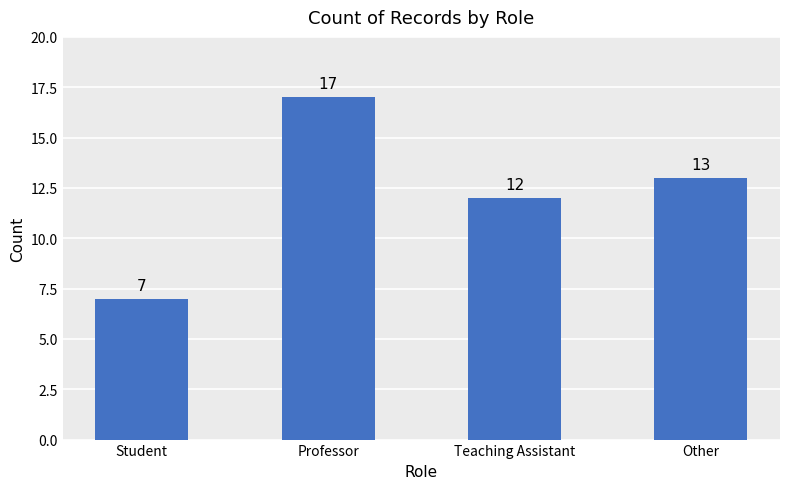

What is the difference between the second highest and second lowest values?

1